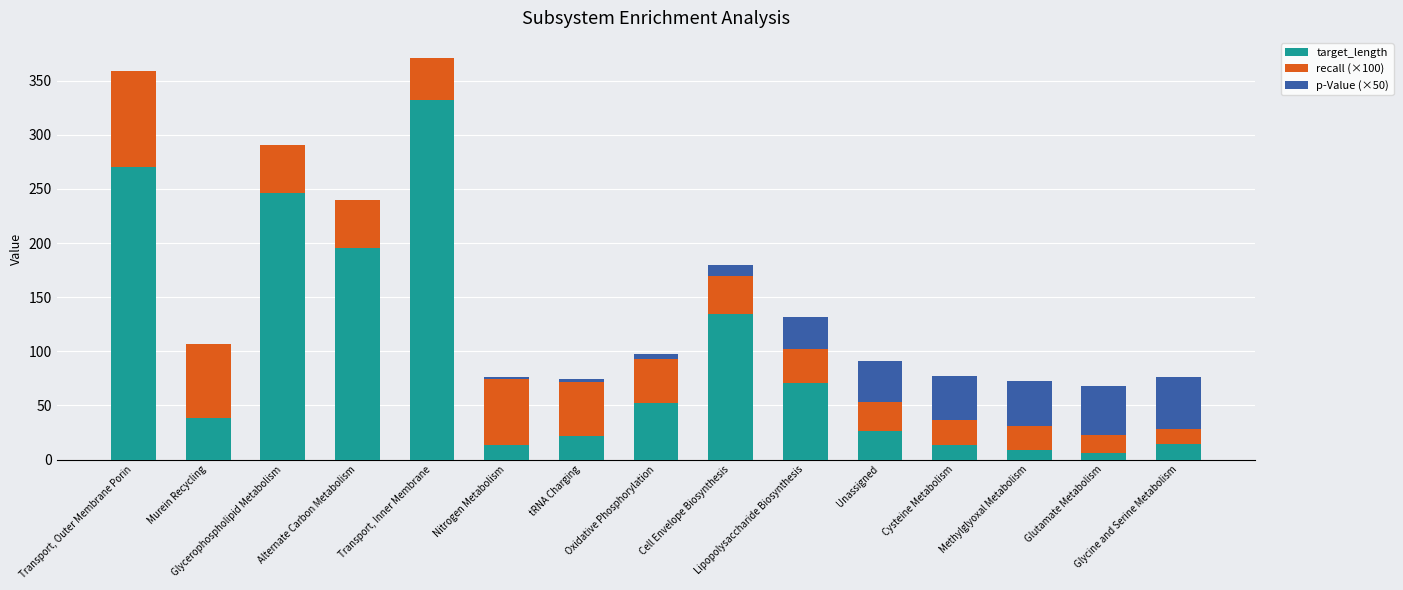

What is the highest value of the target_length series?

332.0